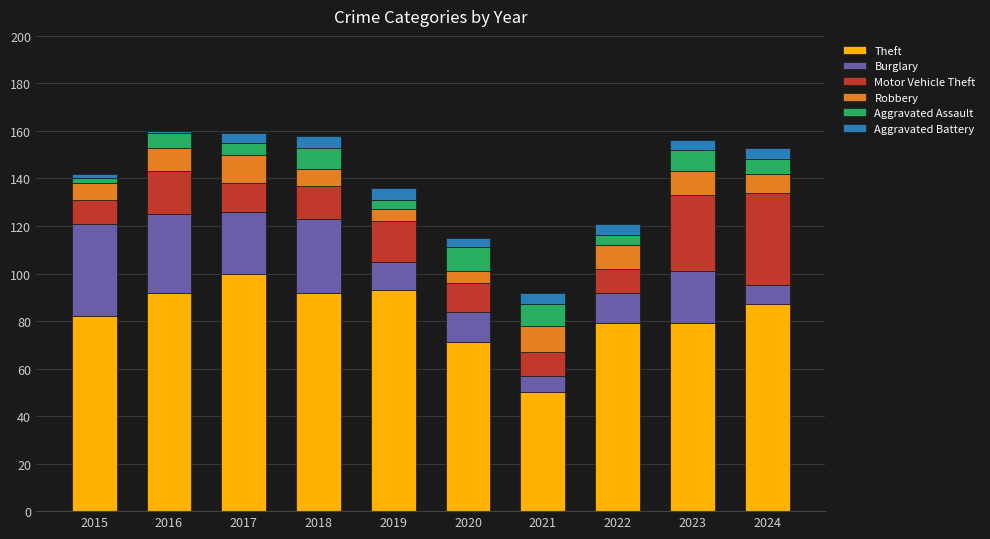

What is the highest value of the Theft series?

100